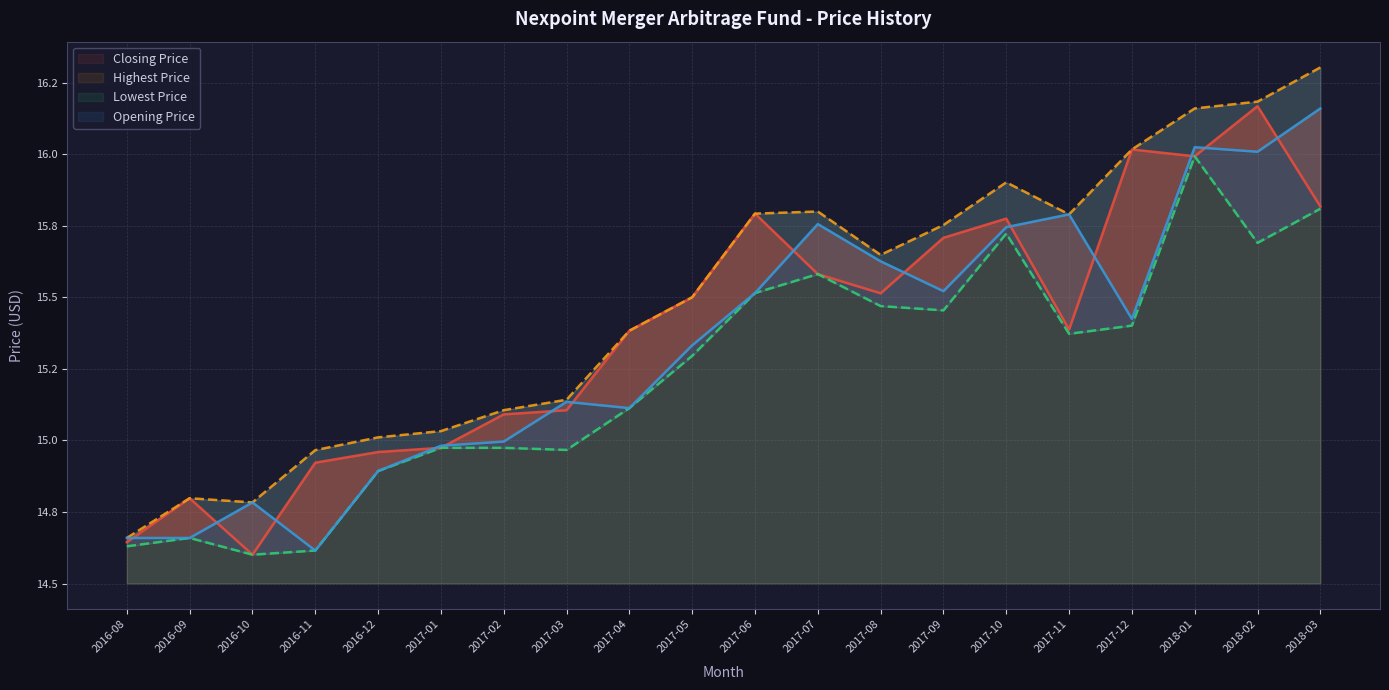

Rank the series at 2017-05 from lowest to highest value.

Lowest Price, Opening Price, Closing Price, Highest Price